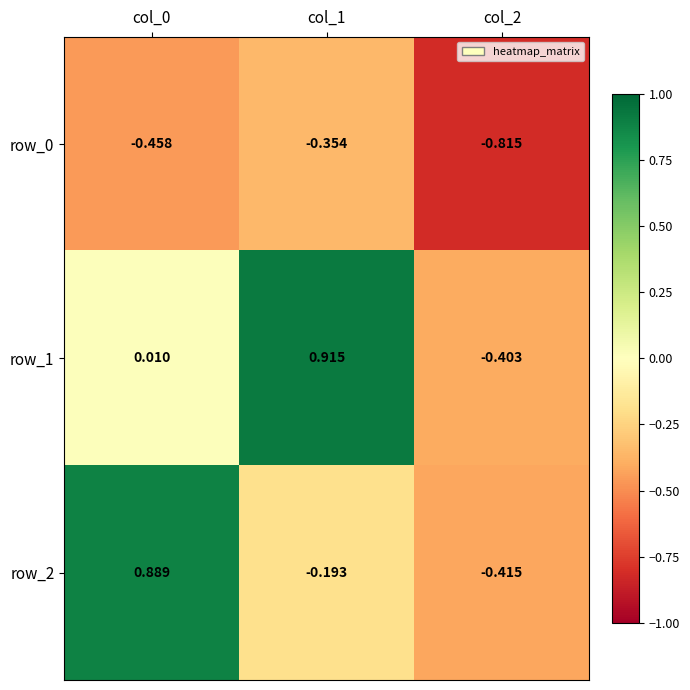

How many data points does each series have?

3